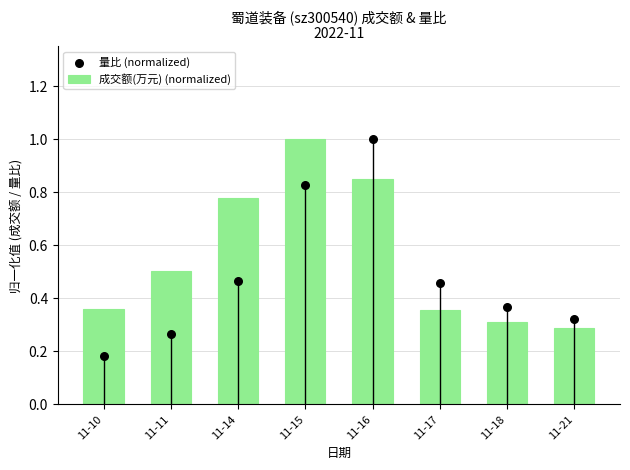

Is the value of 量比 (normalized) at 11-18 greater than the value of 成交额(万元) (normalized) at 11-17?

Yes